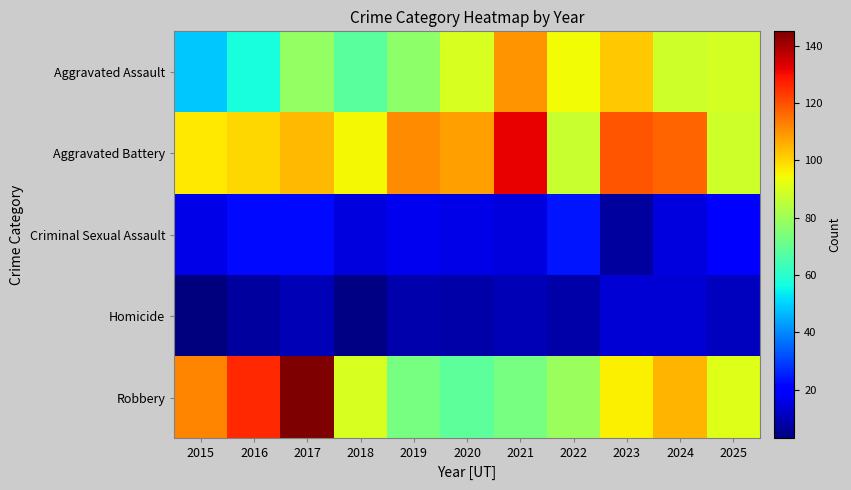

Which has a higher value, 2023 or 2017?

2023